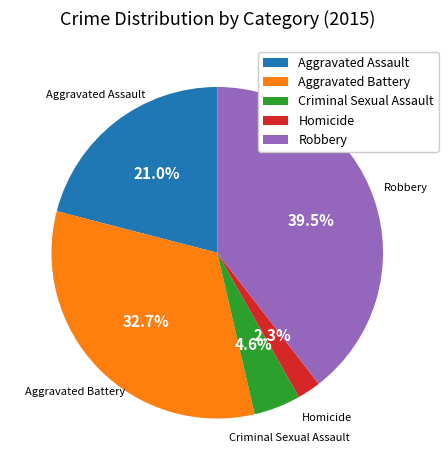

Which category has the smallest portion of the pie?

Homicide